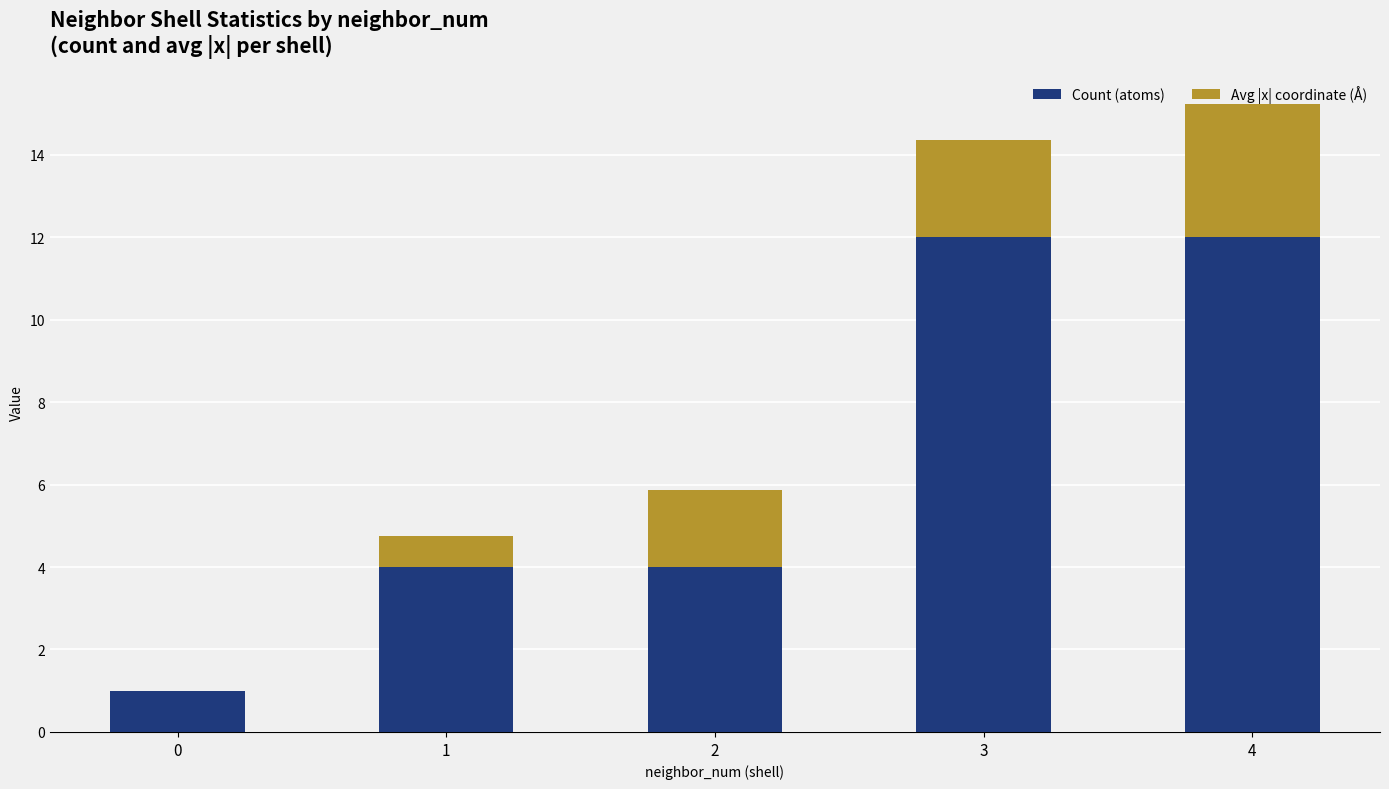

Is it true that Count (atoms) equals 4.0 at 1?

True